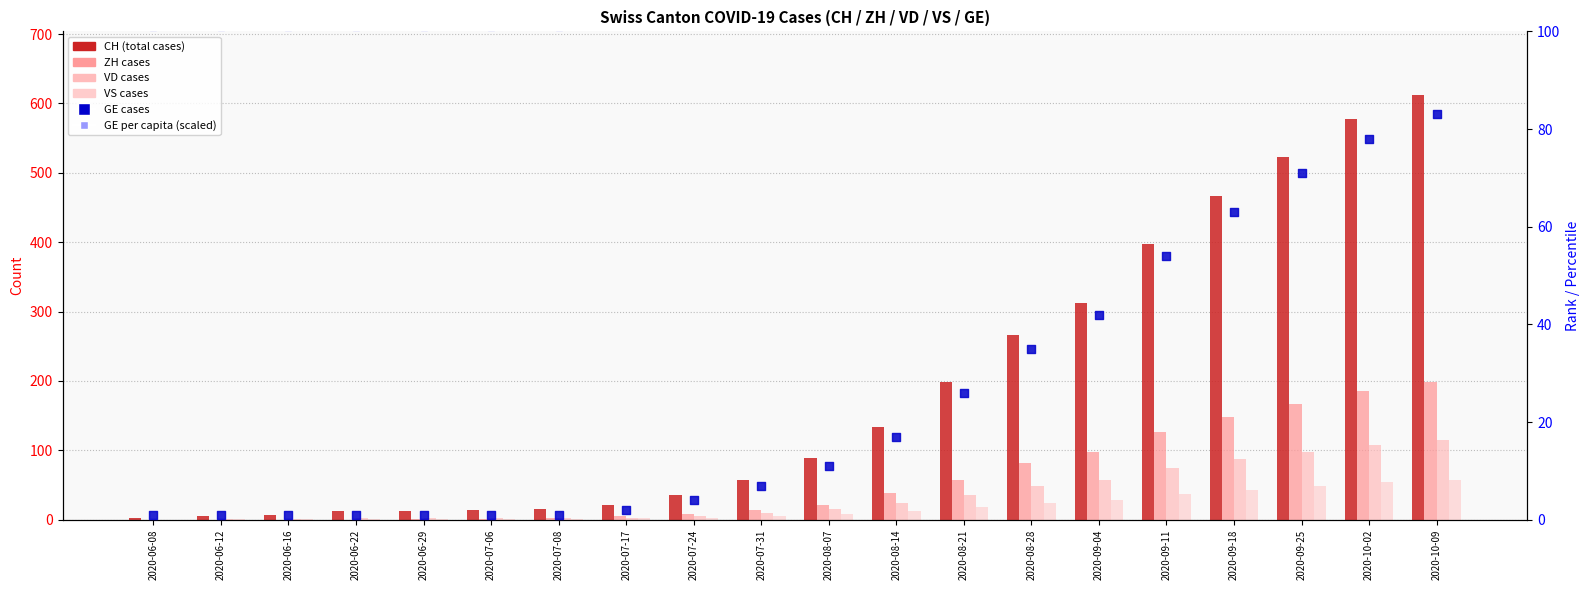

Is the value of CH at 2020-07-31 greater than the value of VD at 2020-07-31?

Yes